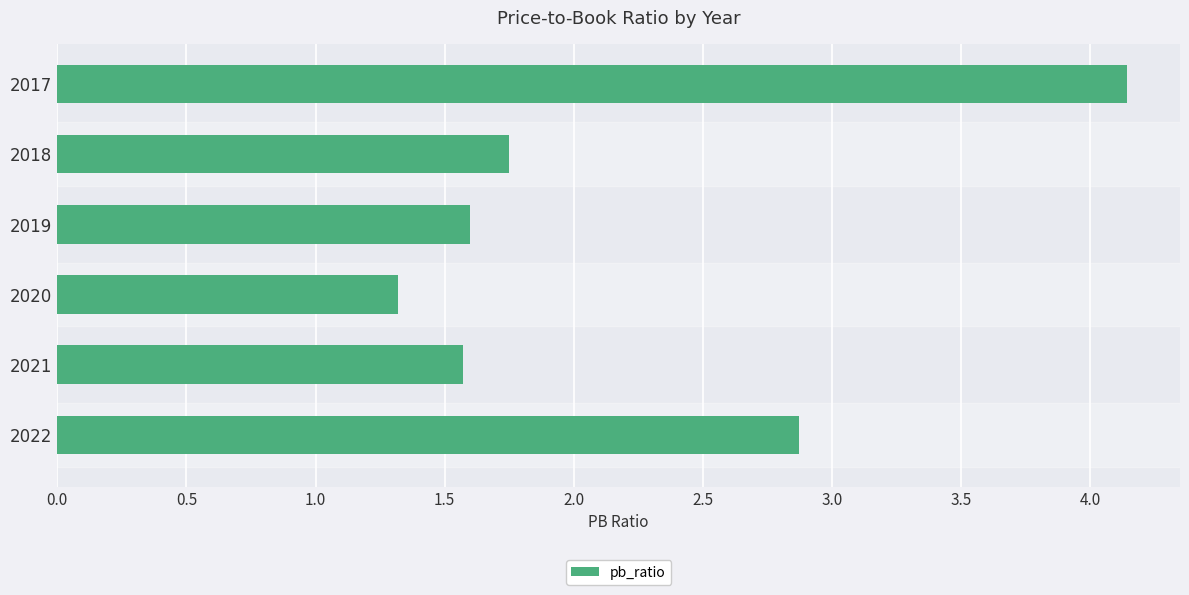

What is the difference between the second highest and second lowest values?

1.3